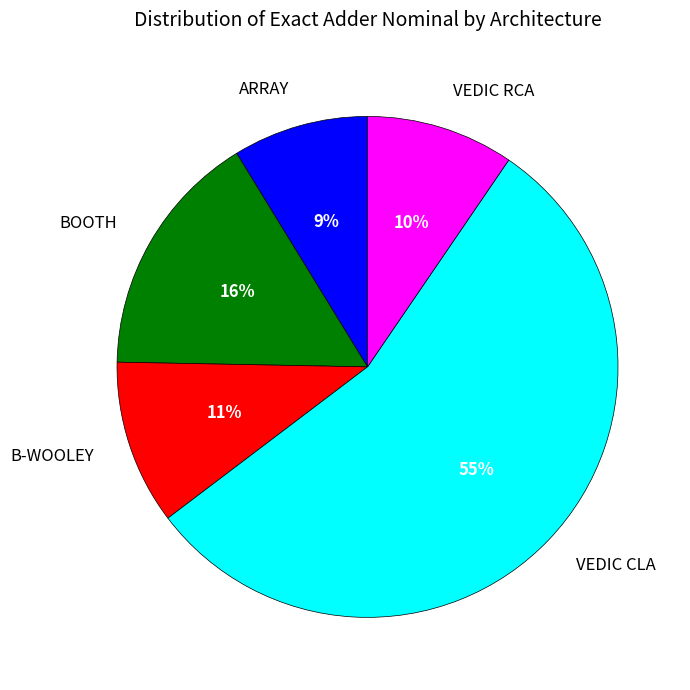

Combined, do VEDIC CLA and VEDIC RCA account for over 50%?

Yes